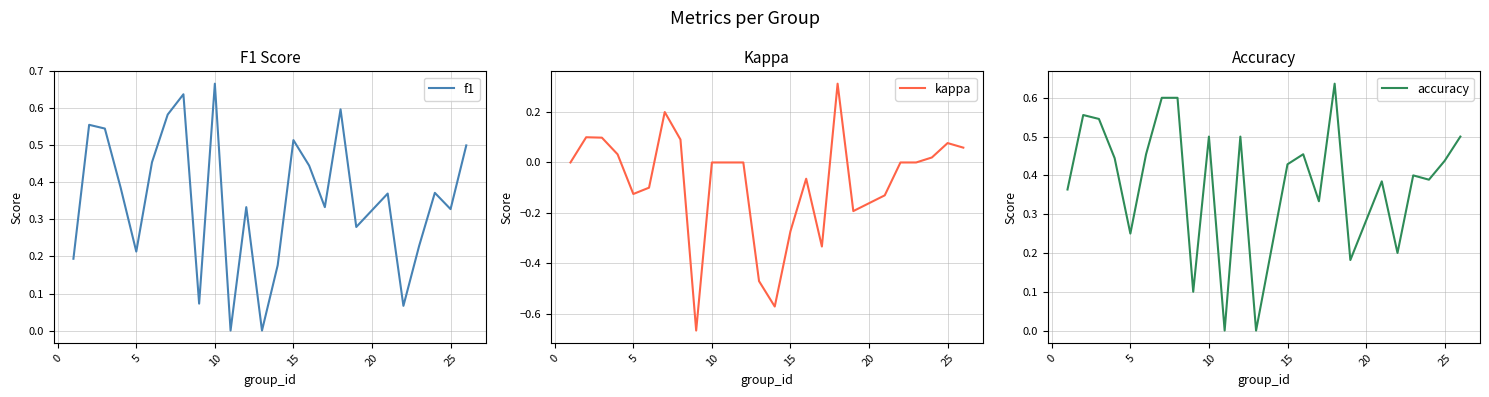

Which series has the largest range (max minus min)?

kappa